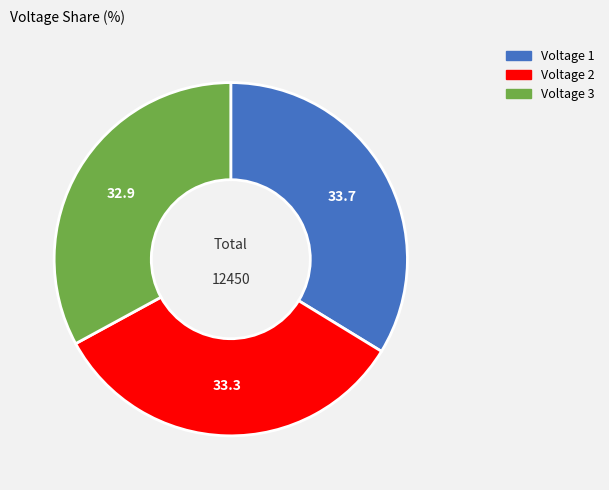

Is it true that Voltage 3 is 24% of the pie?

False